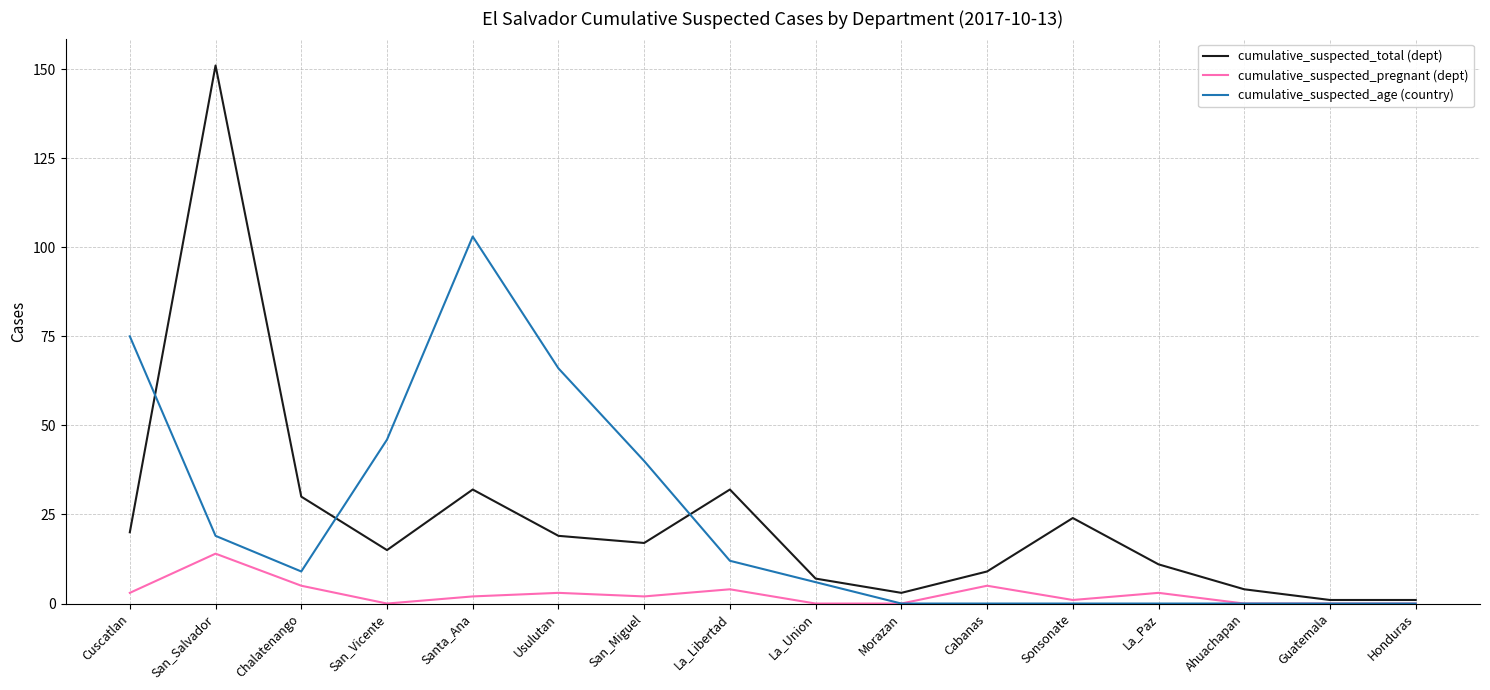

Reading left to right, extract all data points from this chart.

cumulative_suspected_total (dept): Cuscatlan=20	San_Salvador=151	Chalatenango=30	San_Vicente=15	Santa_Ana=32	Usulutan=19	San_Miguel=17	La_Libertad=32	La_Union=7	Morazan=3	Cabanas=9	Sonsonate=24	La_Paz=11	Ahuachapan=4	Guatemala=1	Honduras=1
cumulative_suspected_pregnant (dept): Cuscatlan=3	San_Salvador=14	Chalatenango=5	San_Vicente=0	Santa_Ana=2	Usulutan=3	San_Miguel=2	La_Libertad=4	La_Union=0	Morazan=0	Cabanas=5	Sonsonate=1	La_Paz=3	Ahuachapan=0	Guatemala=0	Honduras=0
cumulative_suspected_age (country): Cuscatlan=75	San_Salvador=19	Chalatenango=9	San_Vicente=46	Santa_Ana=103	Usulutan=66	San_Miguel=40	La_Libertad=12	La_Union=6	Morazan=0	Cabanas=0	Sonsonate=0	La_Paz=0	Ahuachapan=0	Guatemala=0	Honduras=0